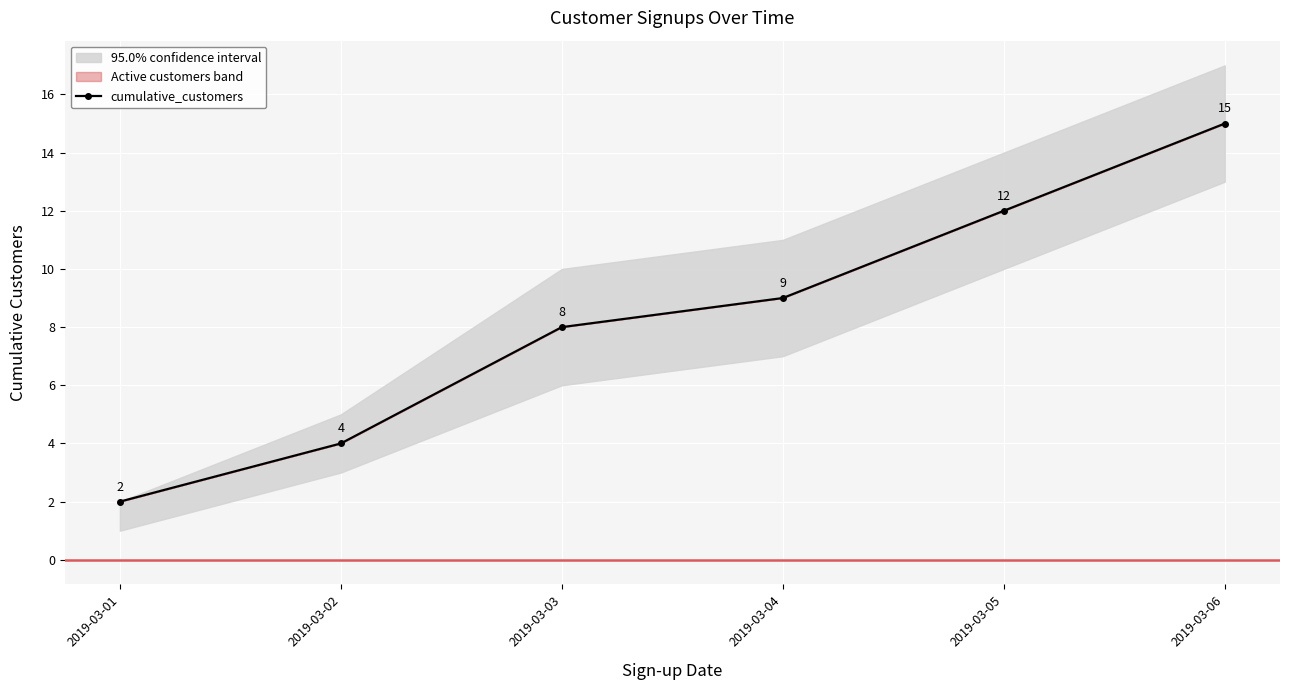

Rank the categories by value from highest to lowest.

2019-03-06, 2019-03-05, 2019-03-04, 2019-03-03, 2019-03-02, 2019-03-01